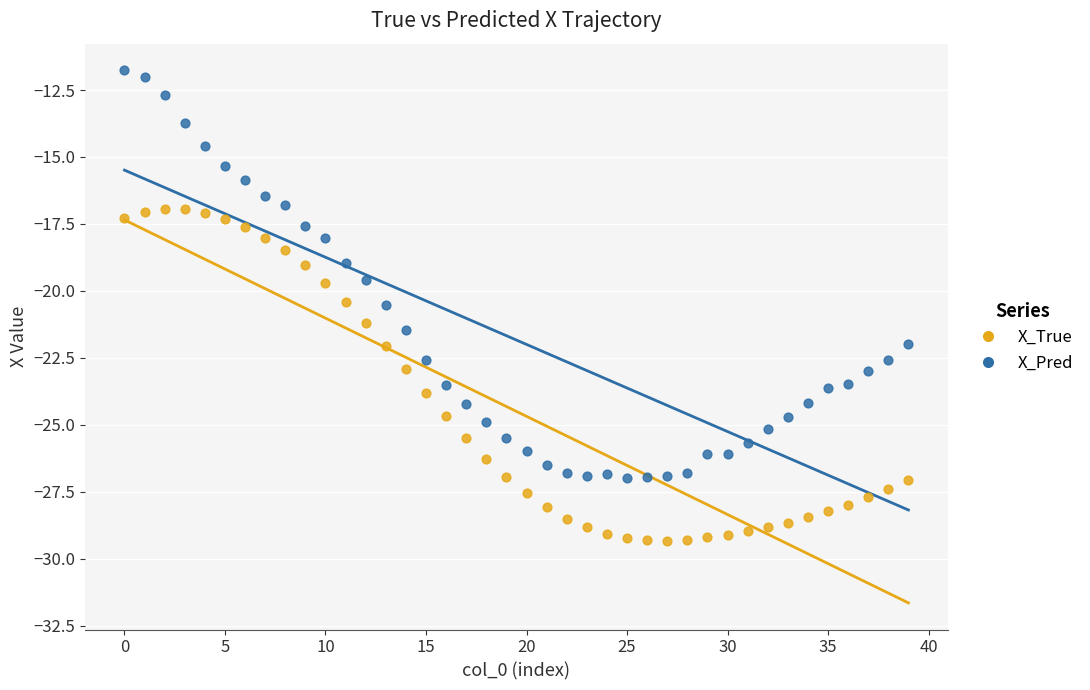

Which series reaches the minimum Y coordinate?

X_True